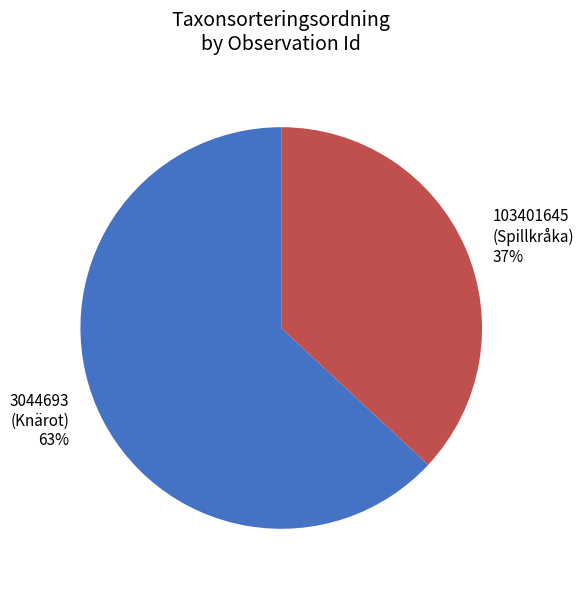

How many slices are in this pie chart?

2